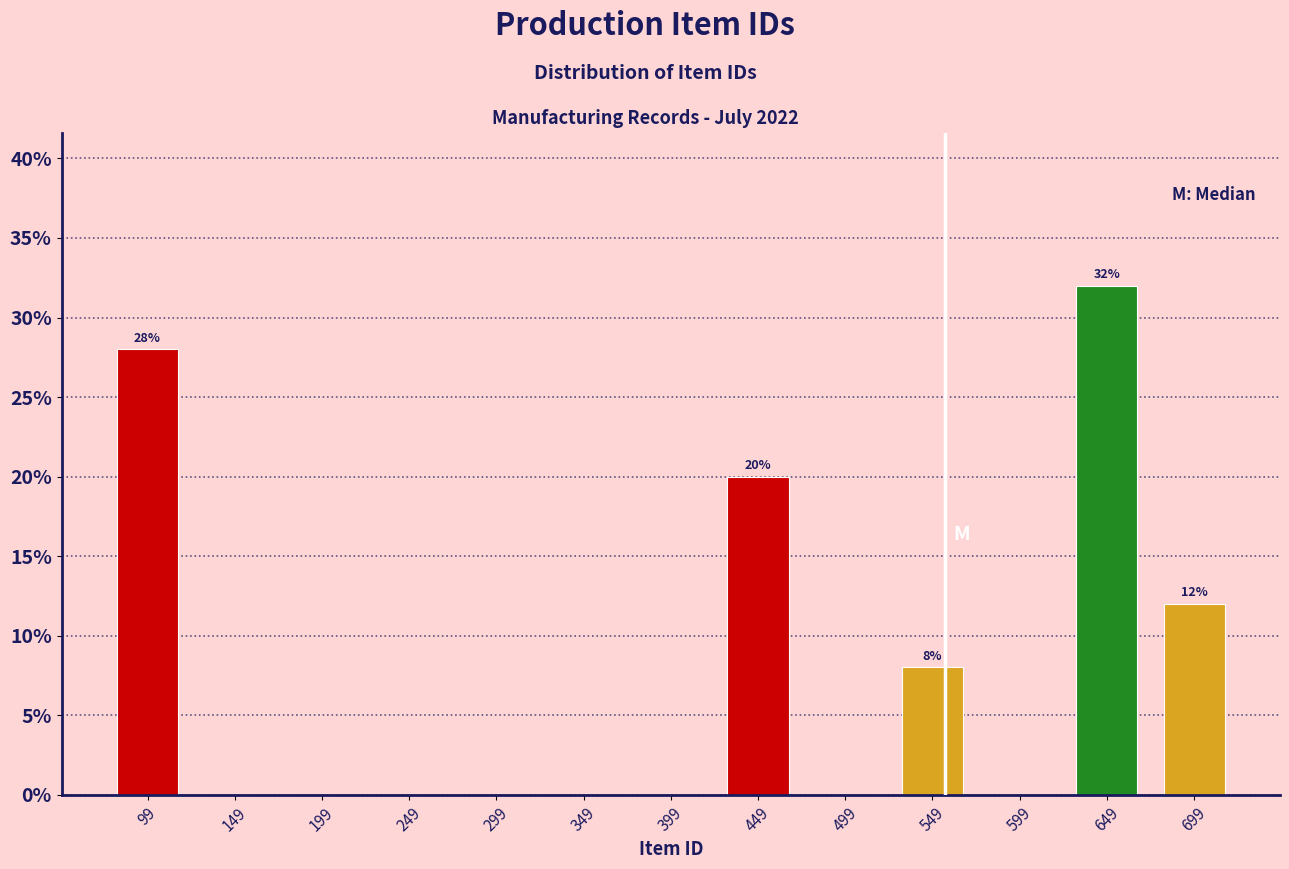

Which range on the x-axis has the tallest bar?

624 to 674